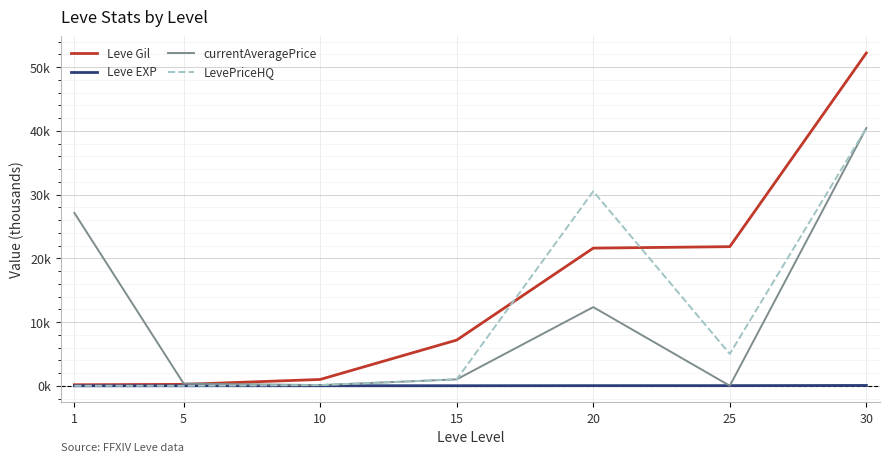

What are all the series names shown in the legend?

Leve Gil, Leve EXP, currentAveragePrice, LevePriceHQ